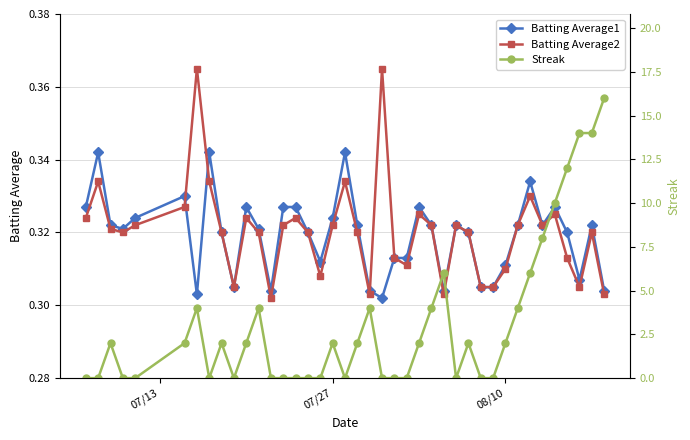

How many Batting Average2 values are between 0 and 1?

40